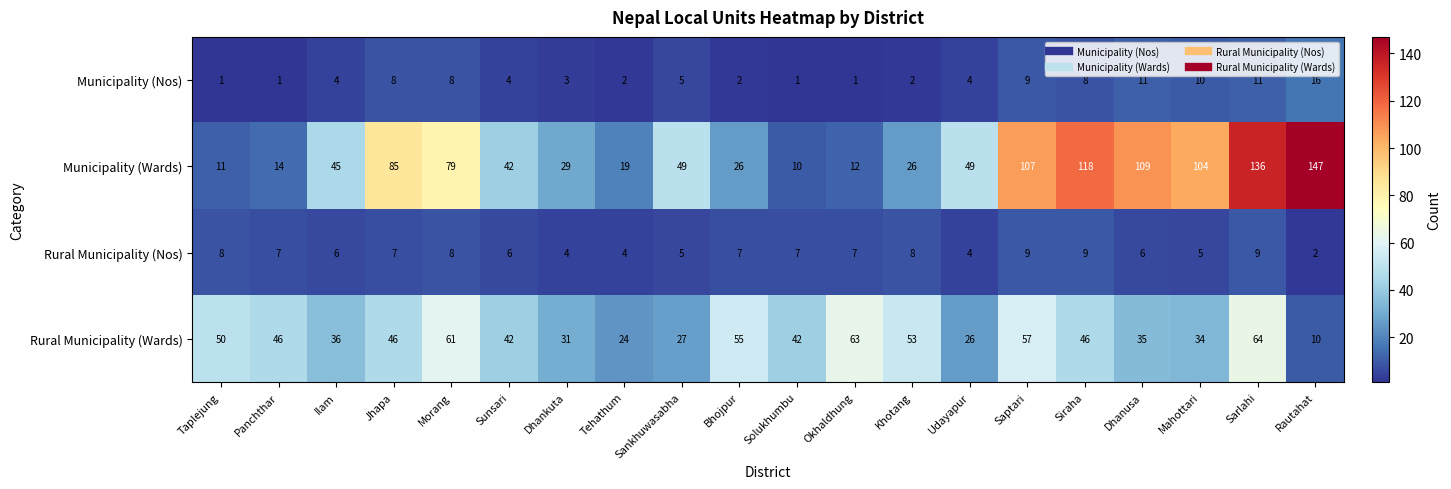

What is the difference between the second highest and minimum values in the Municipality (Nos) series?

10